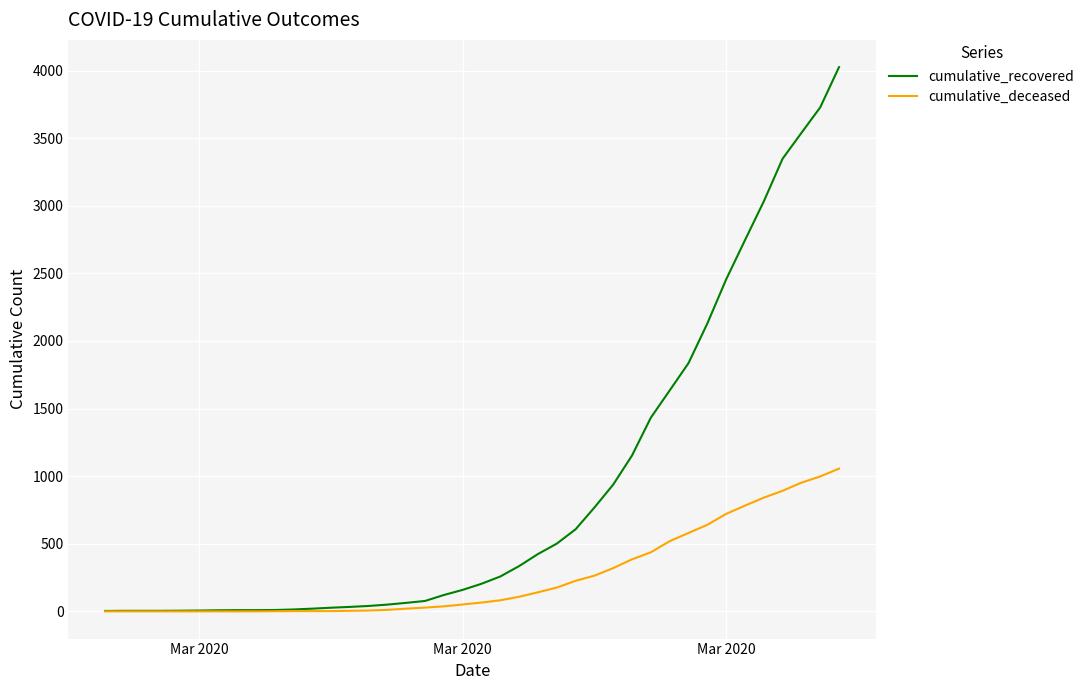

Which series has the largest range (max minus min)?

cumulative_recovered